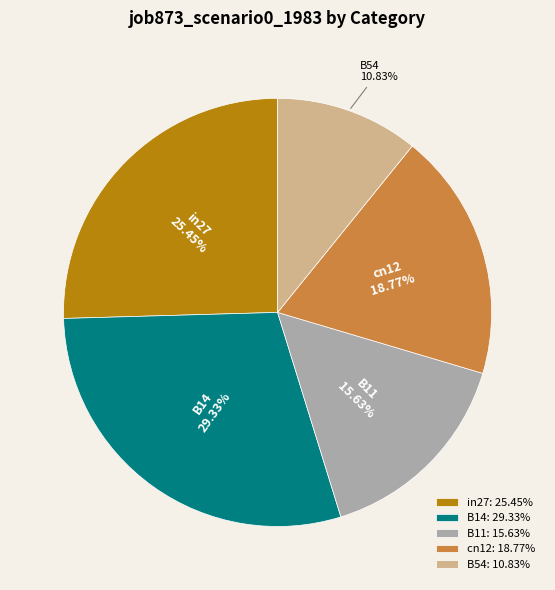

How many segments does this pie chart have?

5